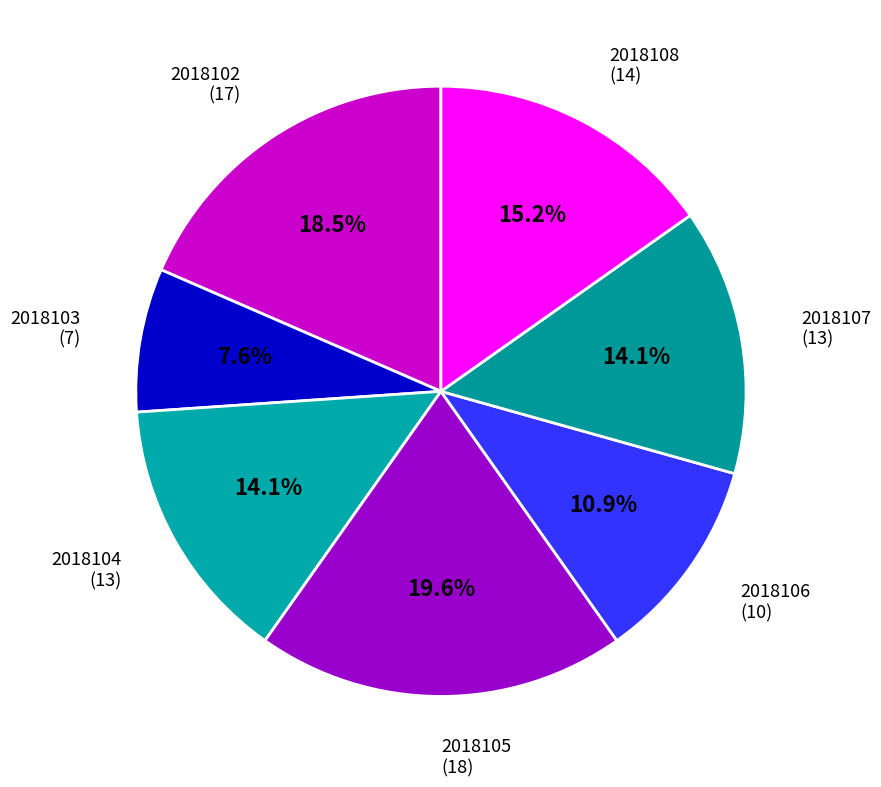

To the nearest percent, what is the difference between the 2018106 and 2018104 slice percentages?

3%